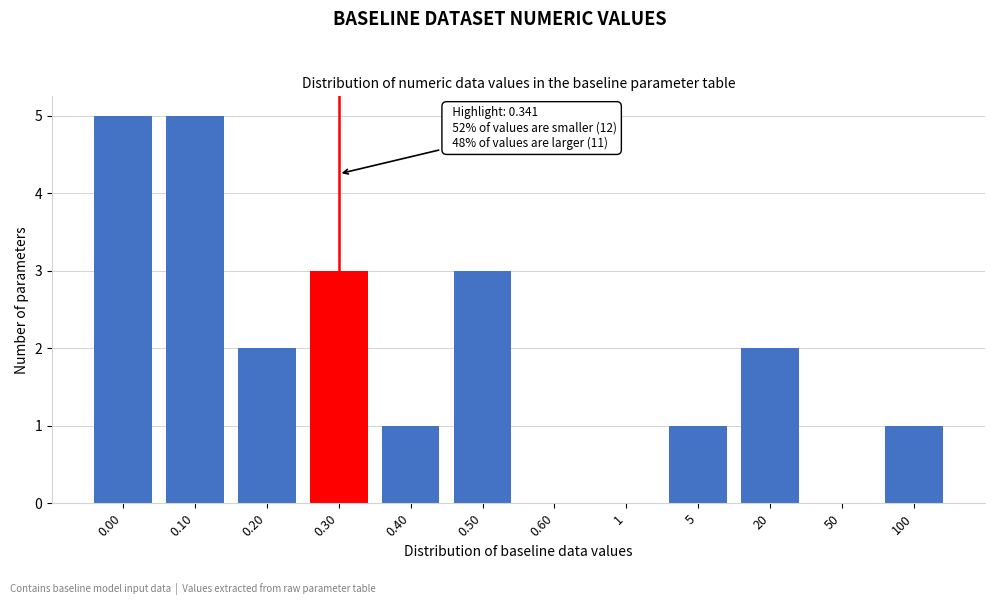

Reading left to right, transcribe all the data shown in this chart.

0.00=5	0.10=5	0.20=2	0.30=3	0.40=1	0.50=3	0.60=0	1=0	5=1	20=2	50=0	100=1